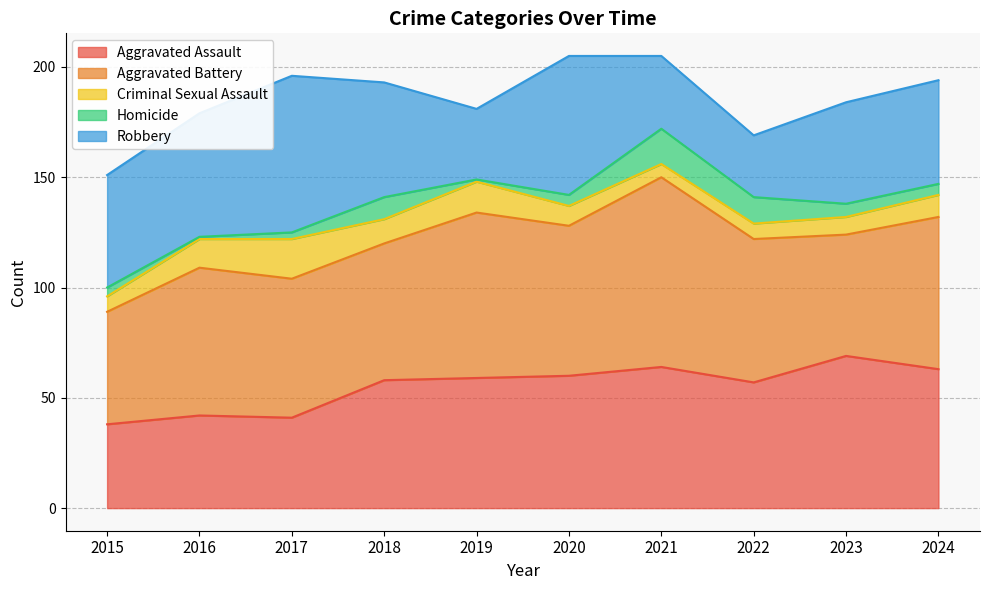

At which category is the sum across all series the highest?

2020